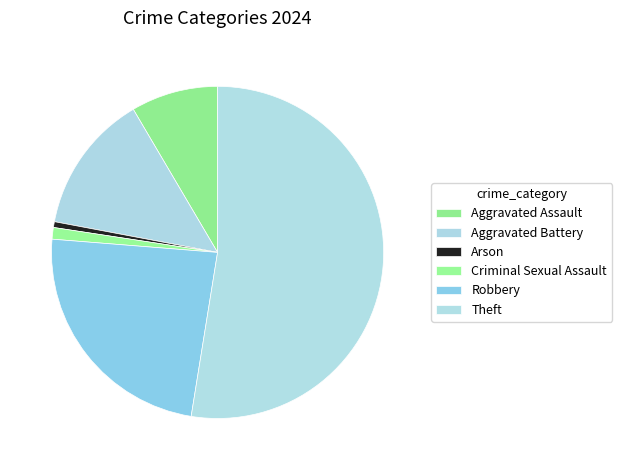

To the nearest percent, what portion does Robbery represent?

24%